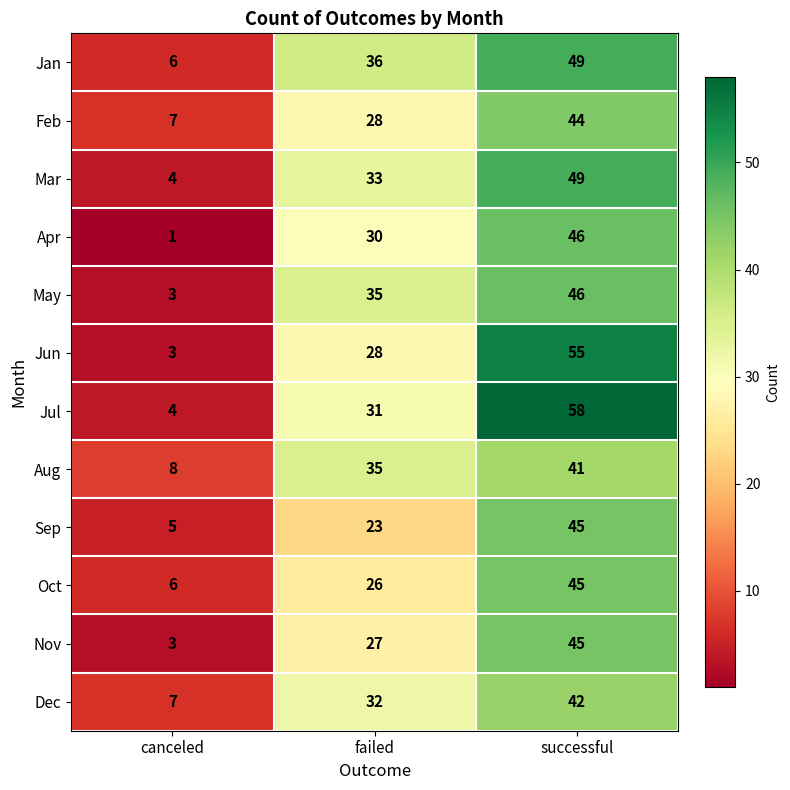

At which category is the sum across all series the highest?

successful